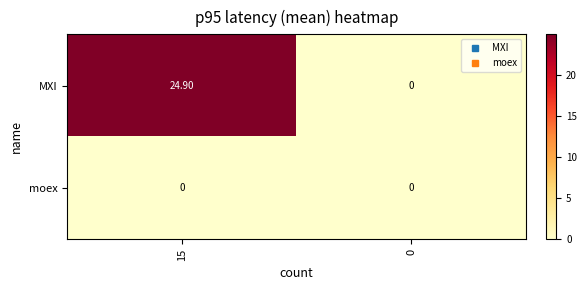

At 15, list the series in order from smallest to largest.

moex, MXI